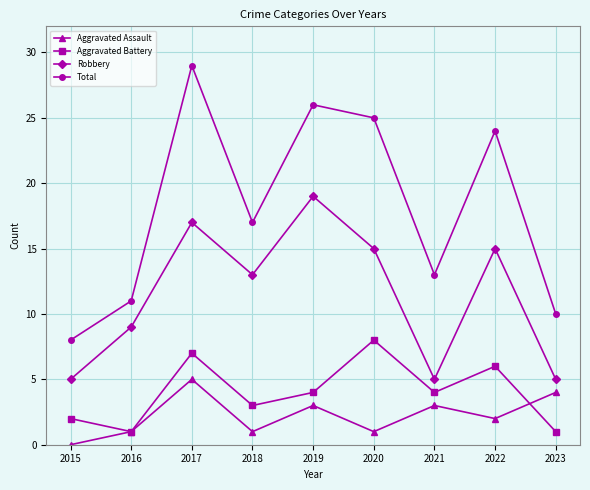

In Aggravated Assault, how many points are higher than both neighbors (excluding endpoints)?

3